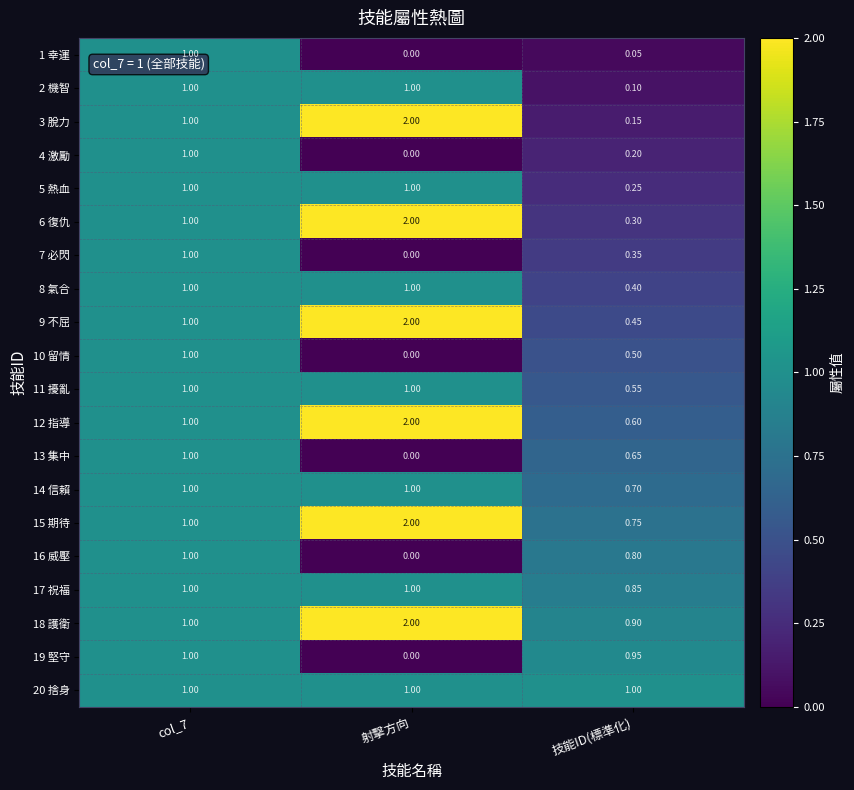

At which label does 14 信賴 reach its minimum?

技能ID(標準化)